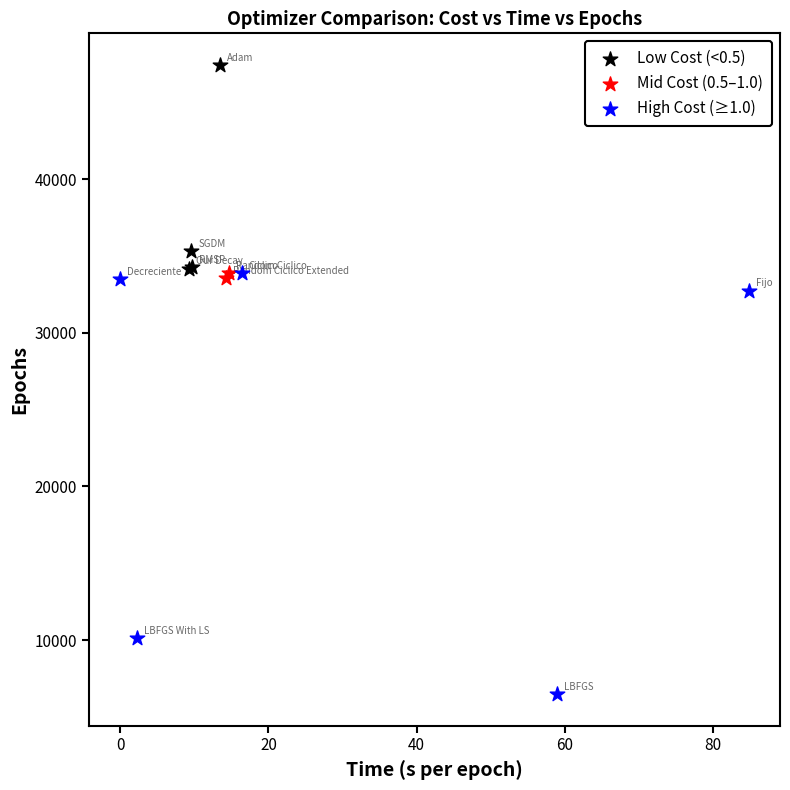

What are all the series names shown in the legend?

Low Cost (<0.5), Mid Cost (0.5–1.0), High Cost (≥1.0)